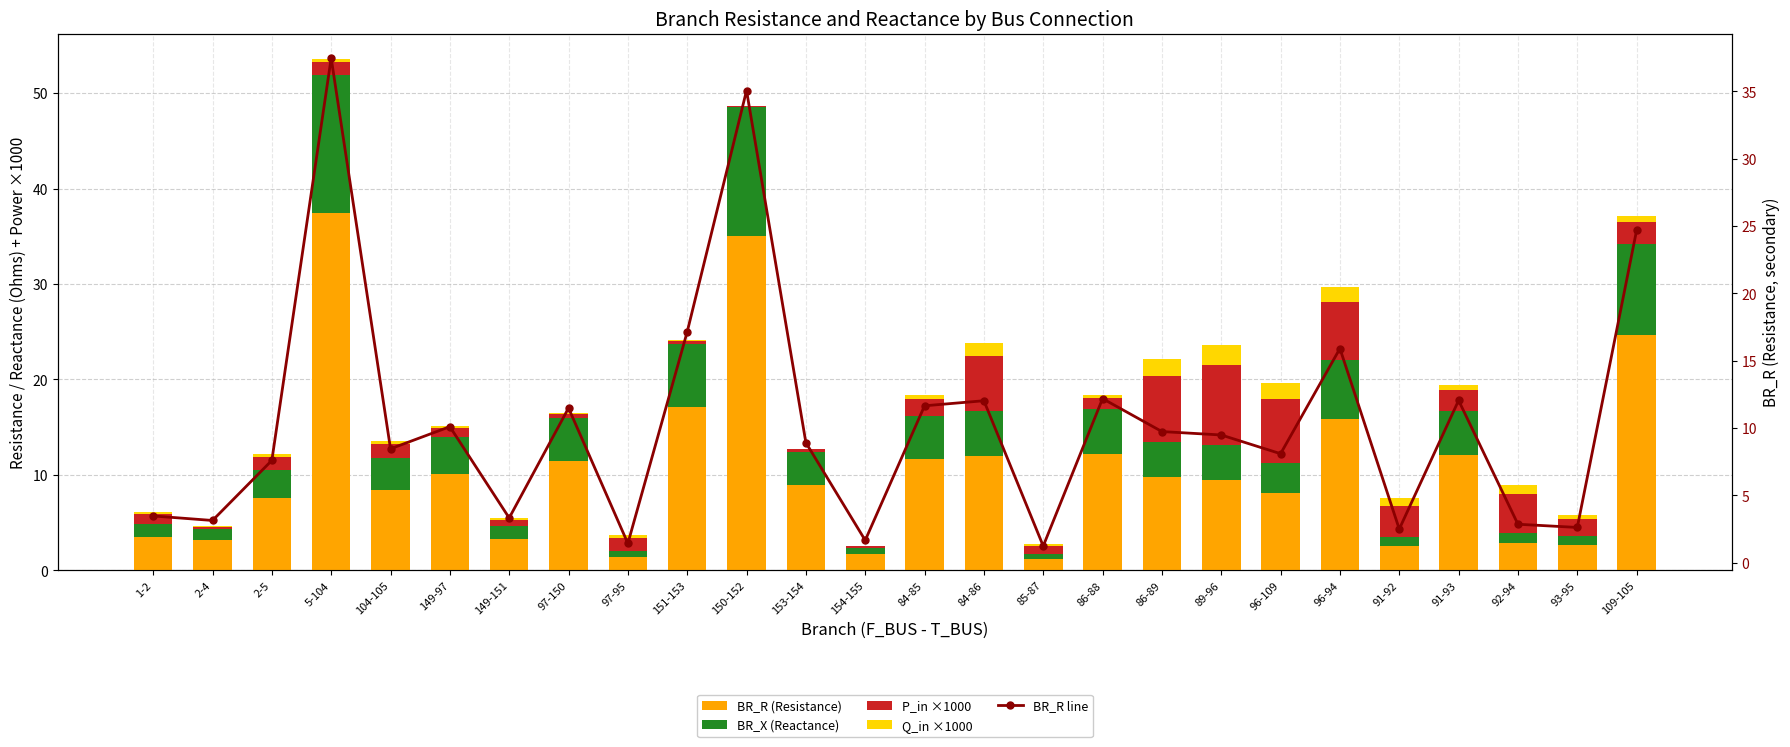

Which has a higher value, 91-92 or 97-150?

97-150